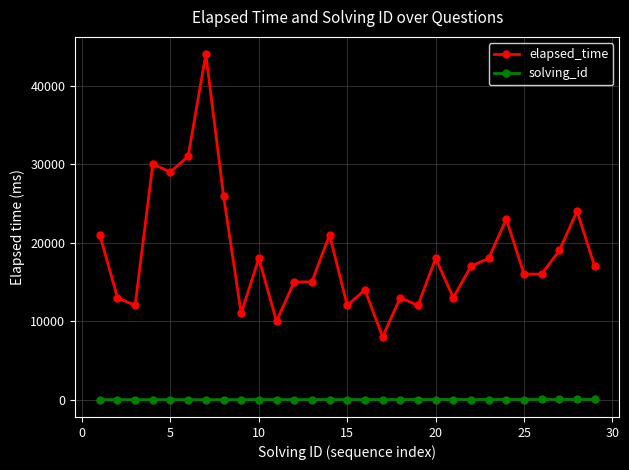

How many series are shown in this chart?

2